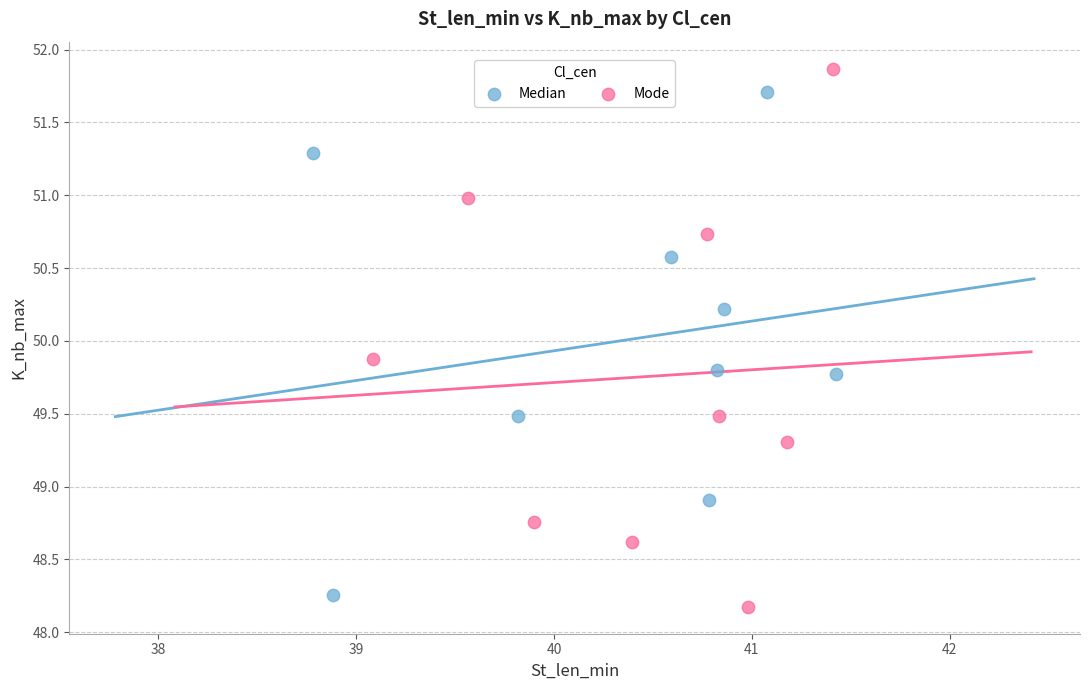

Which series has the widest spread of Y values?

Mode